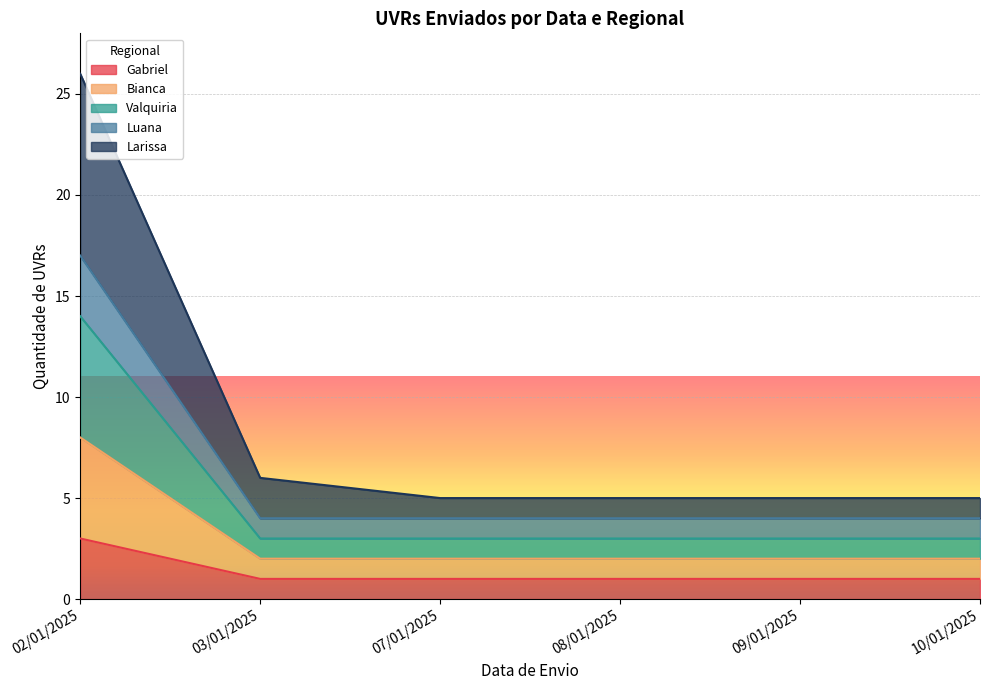

True or false: Larissa and Bianca intersect in this chart.

False